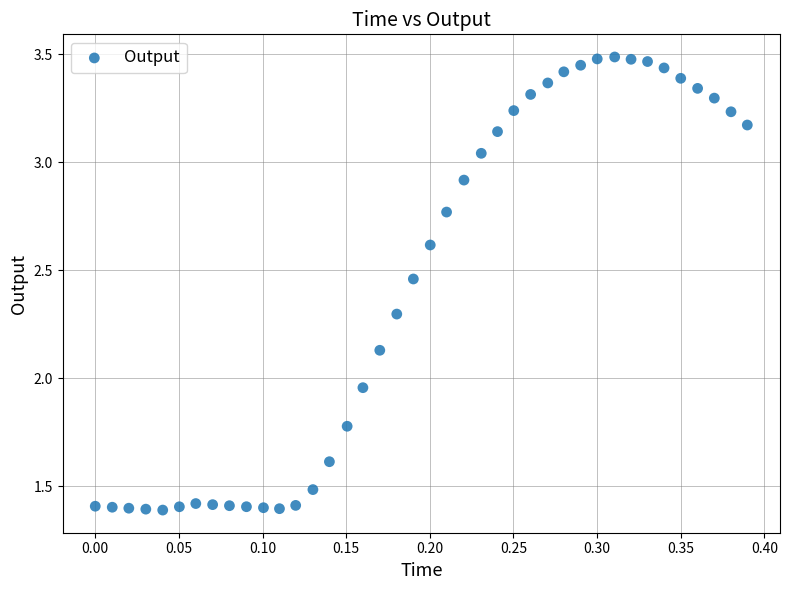

What is the range of X values (max minus min)?

0.4